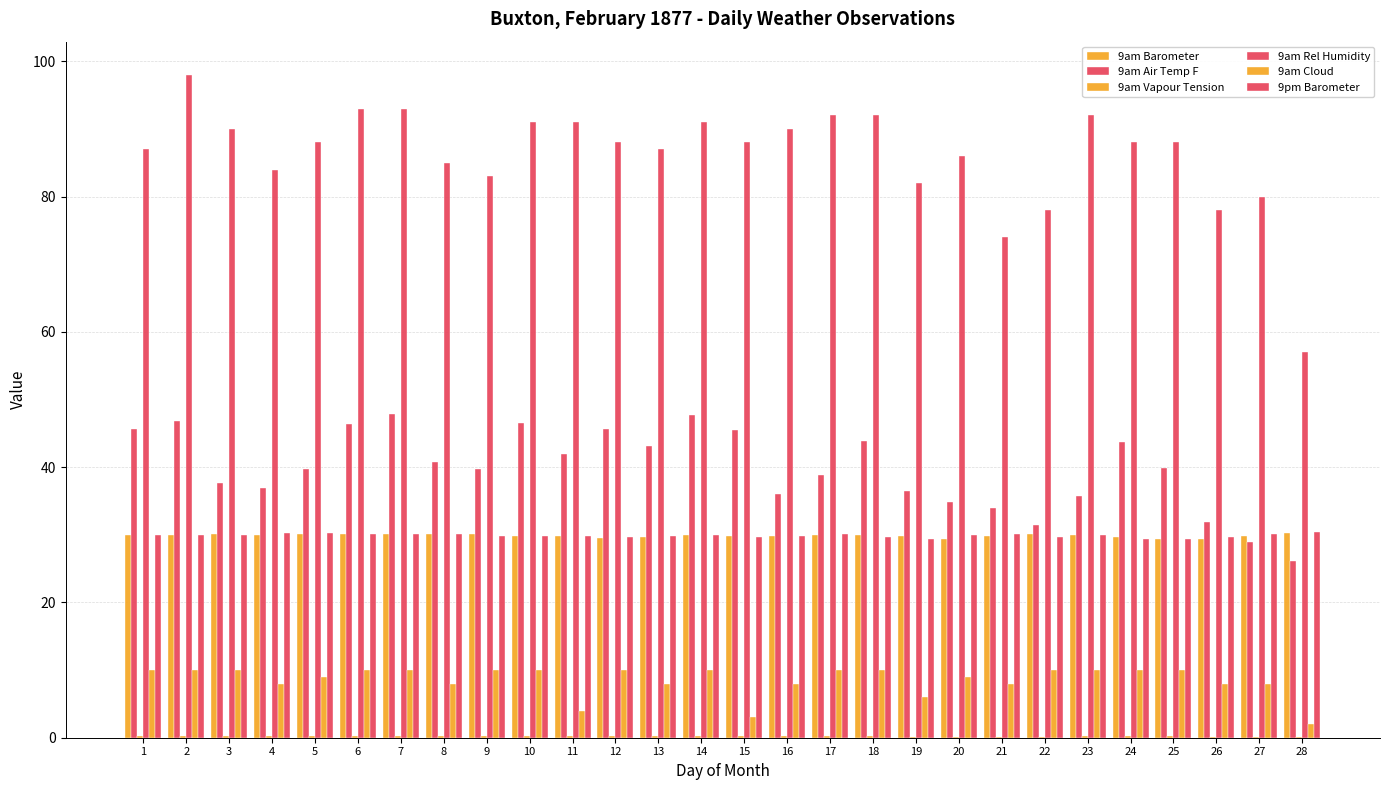

What value does the 9am Vapour Tension series have at 12?

0.3